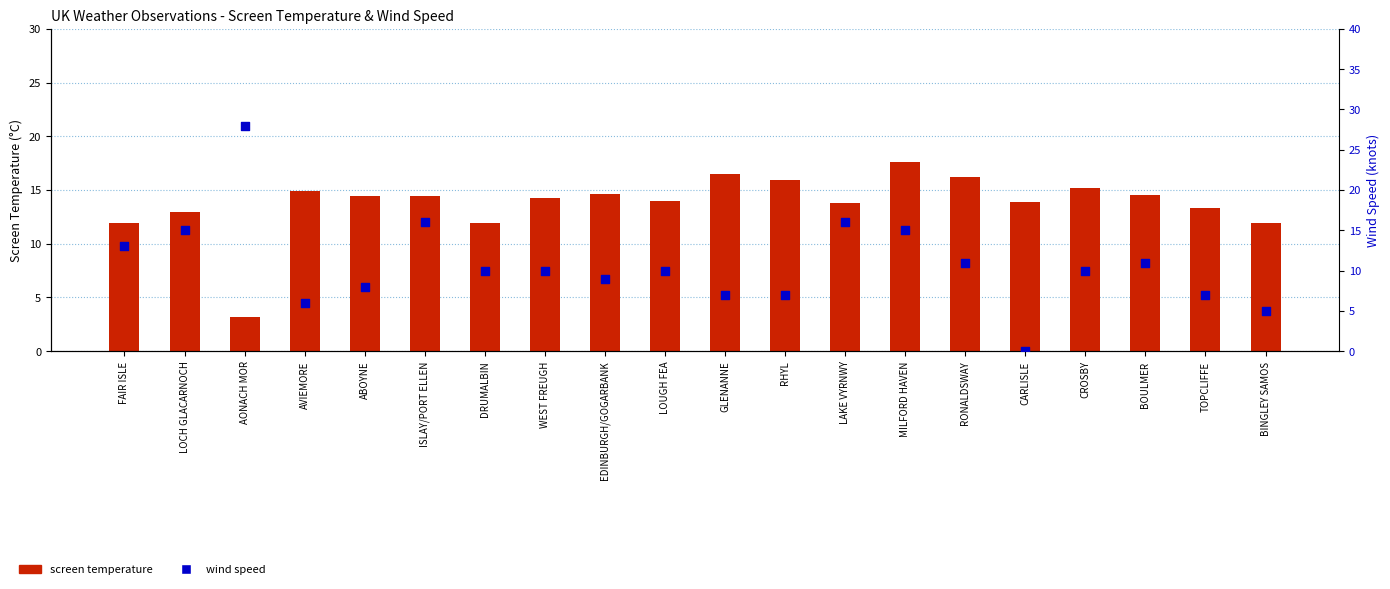

What is the total value across all series at BINGLEY SAMOS?

16.9